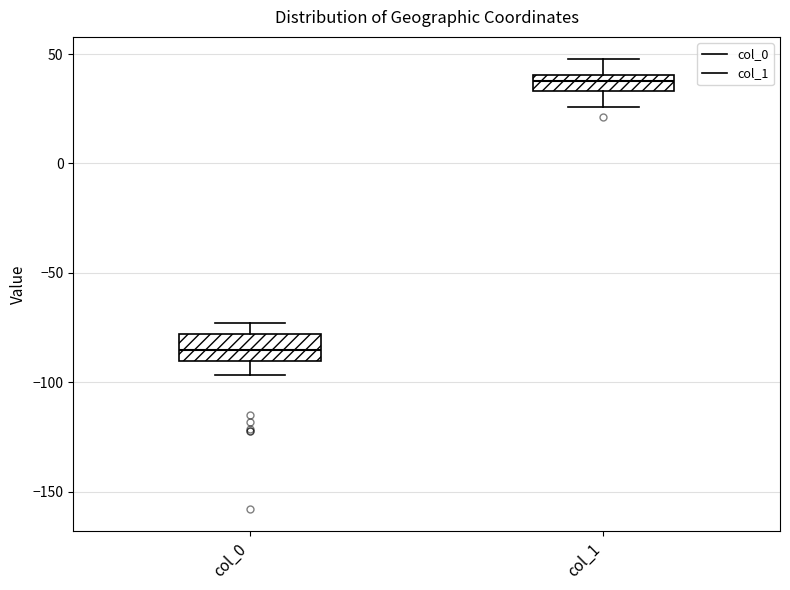

Which box has the lowest median line?

col_0